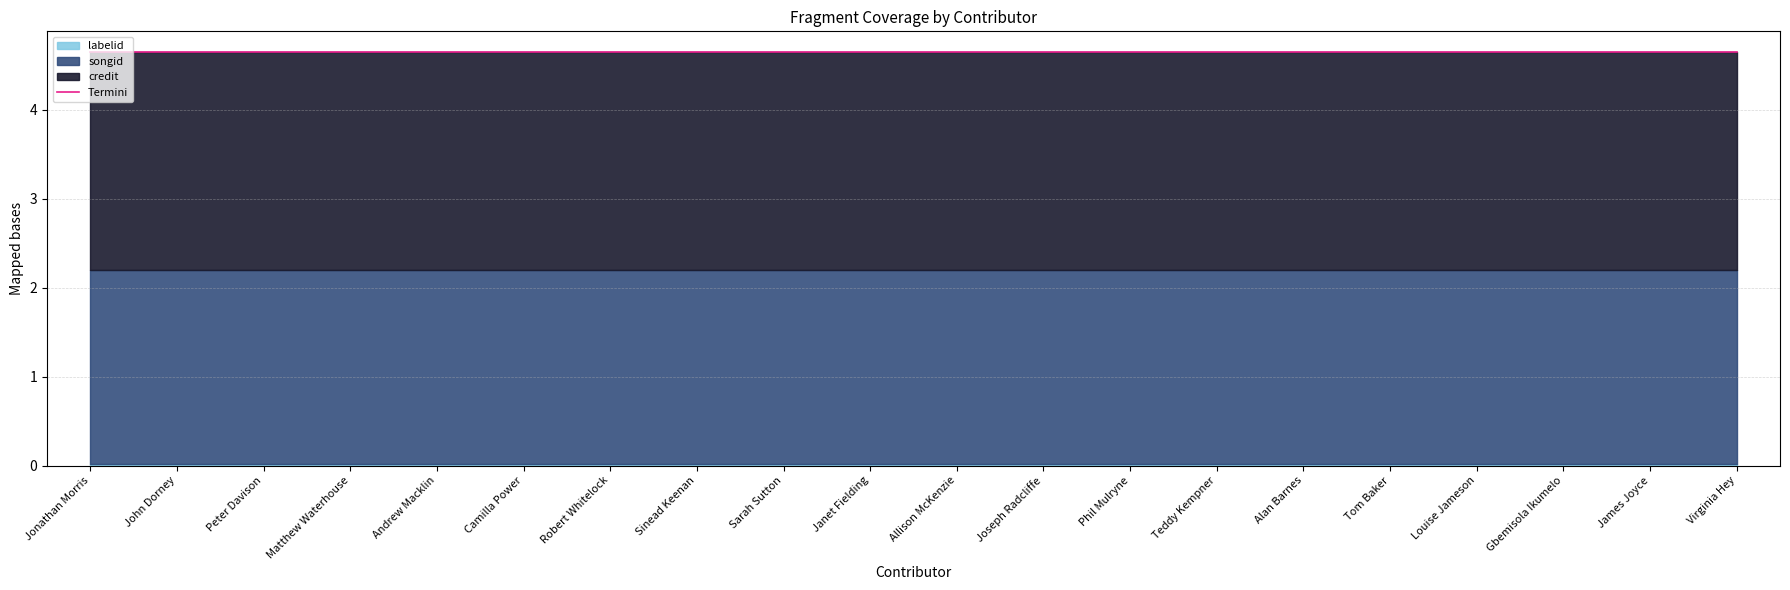

The chart shows a value of 4.6 at Andrew Macklin. True or false?

True